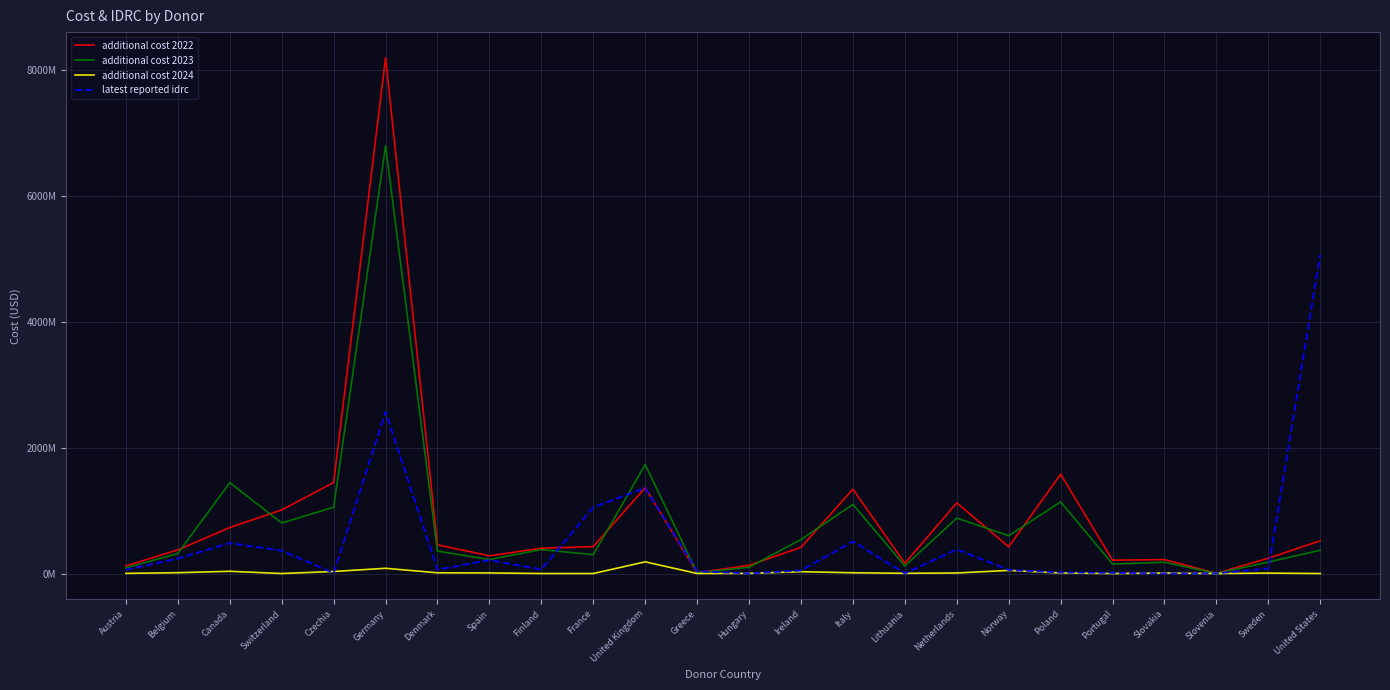

Which series has the largest total across all categories?

additional cost 2022